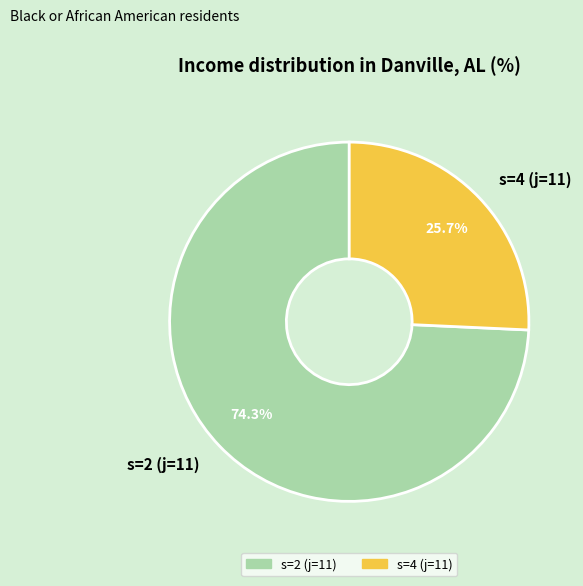

How many slices are in this pie chart?

2